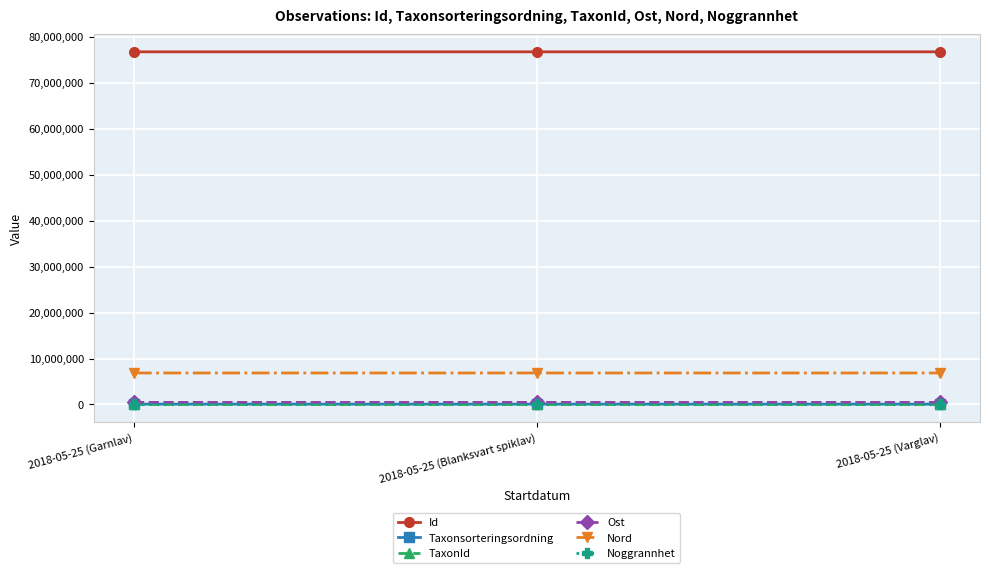

What is the difference between the highest and lowest values at 2018-05-25 (Blanksvart spiklav)?

76714998.0